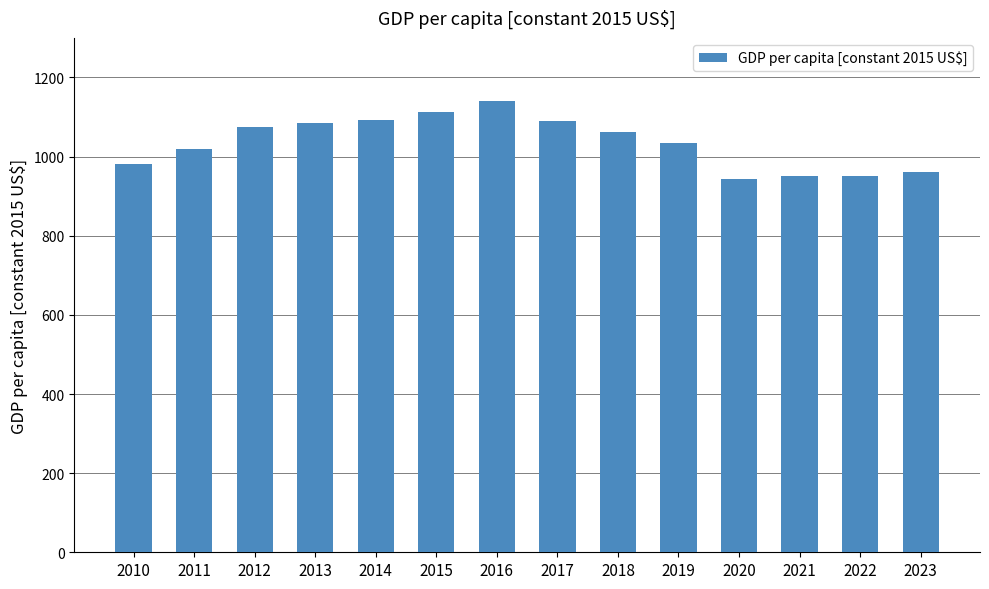

How many values are below 1061?

7